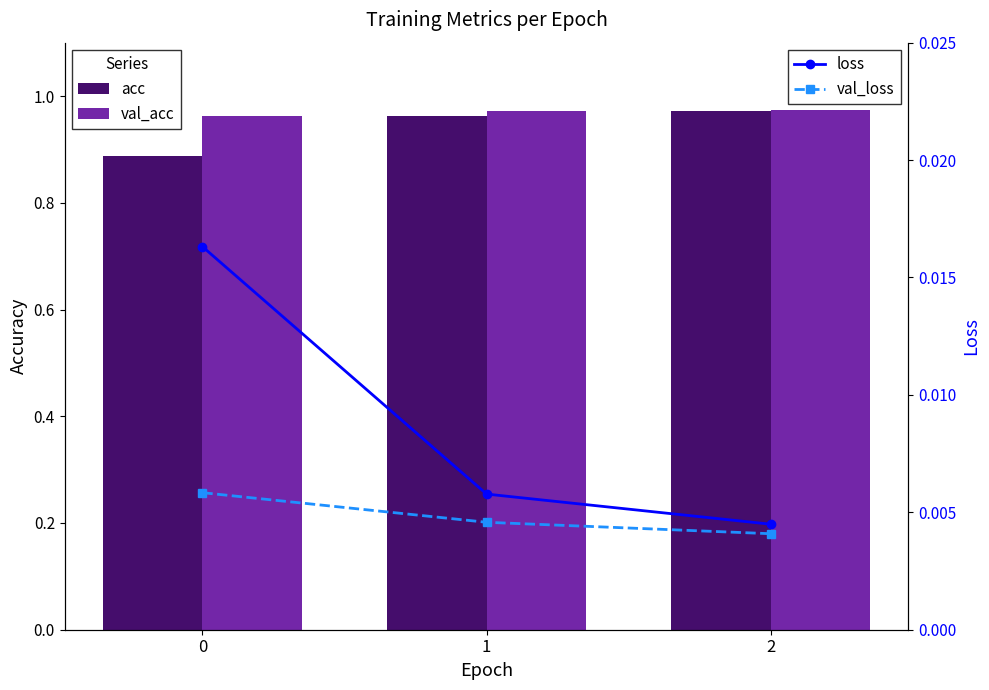

True or false: acc has a value of 0.9 at 0.

True